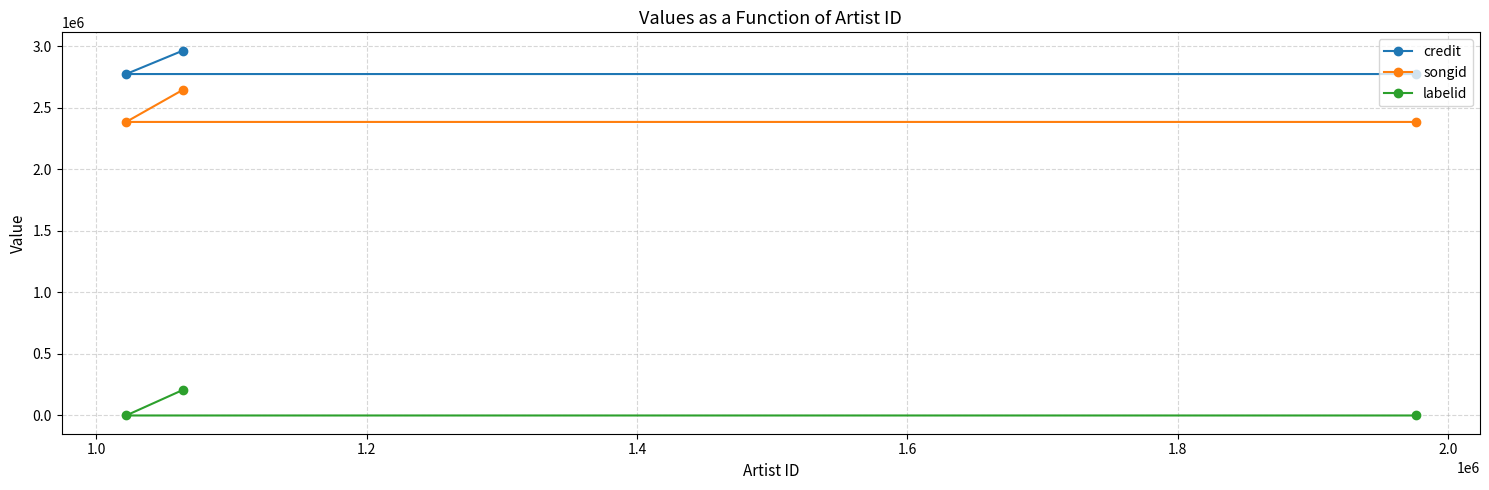

Which series has the widest spread of values?

songid